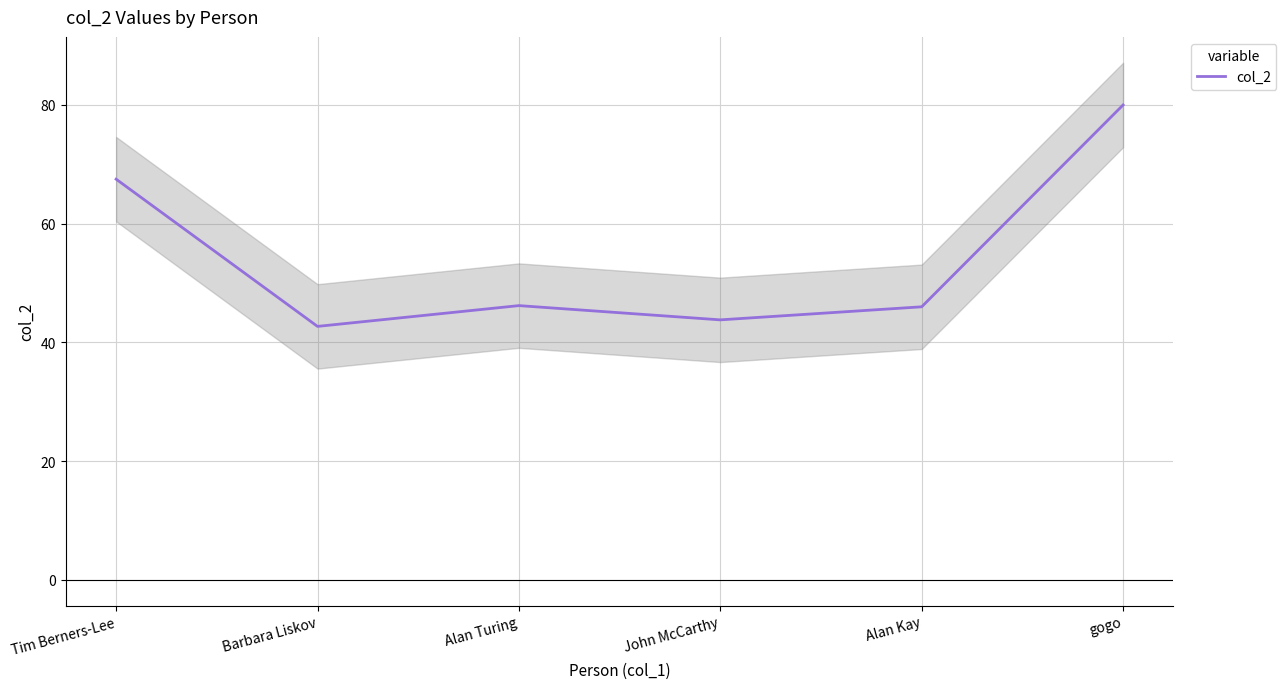

Reading right to left, extract all data points from this chart.

80.0	46.0	43.8	46.2	42.7	67.5